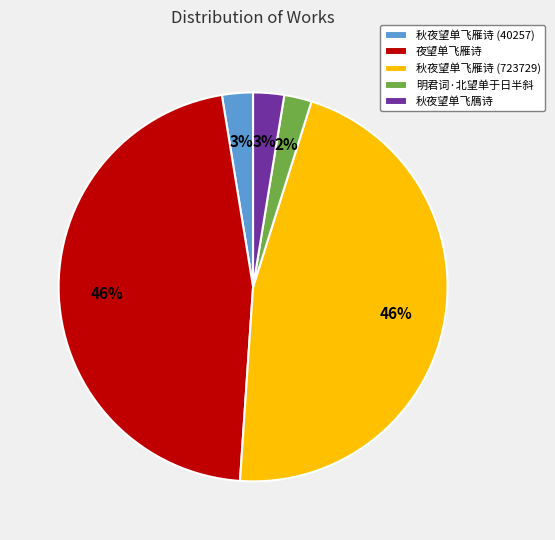

Which has a higher value, 秋夜望单飞雁诗 (723729) or 明君词·北望单于日半斜?

秋夜望单飞雁诗 (723729)